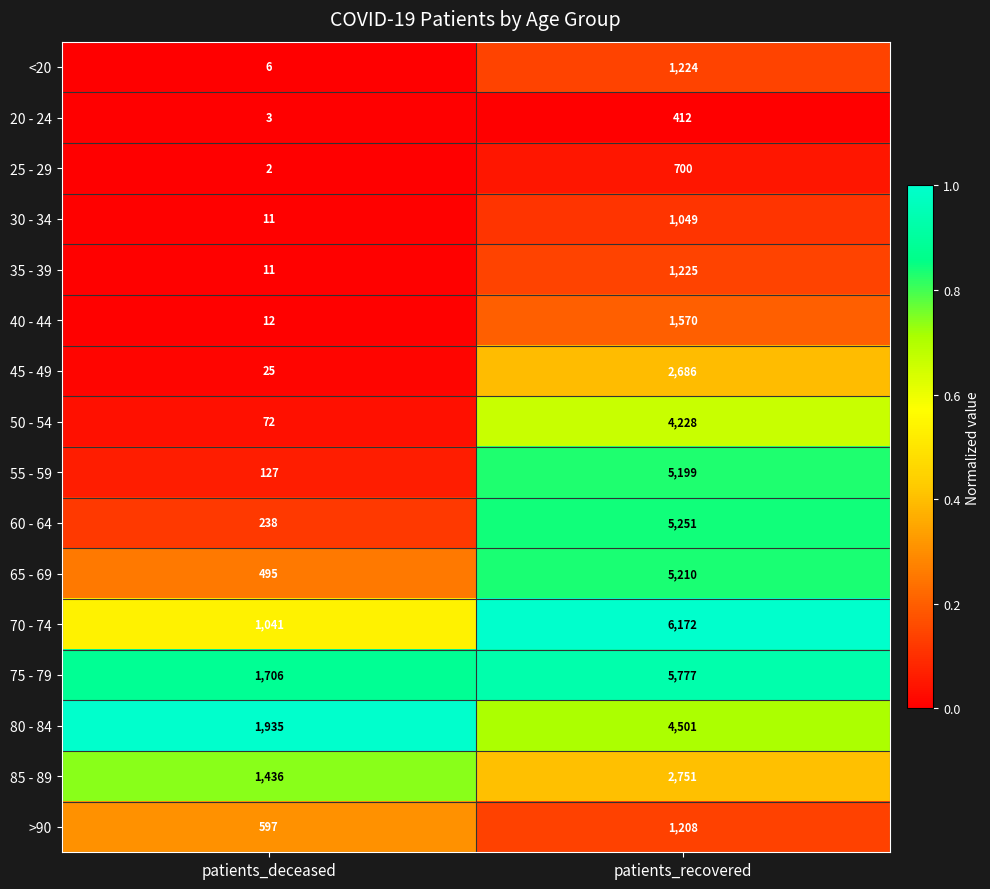

What is the lowest value of the 55 - 59 series?

127